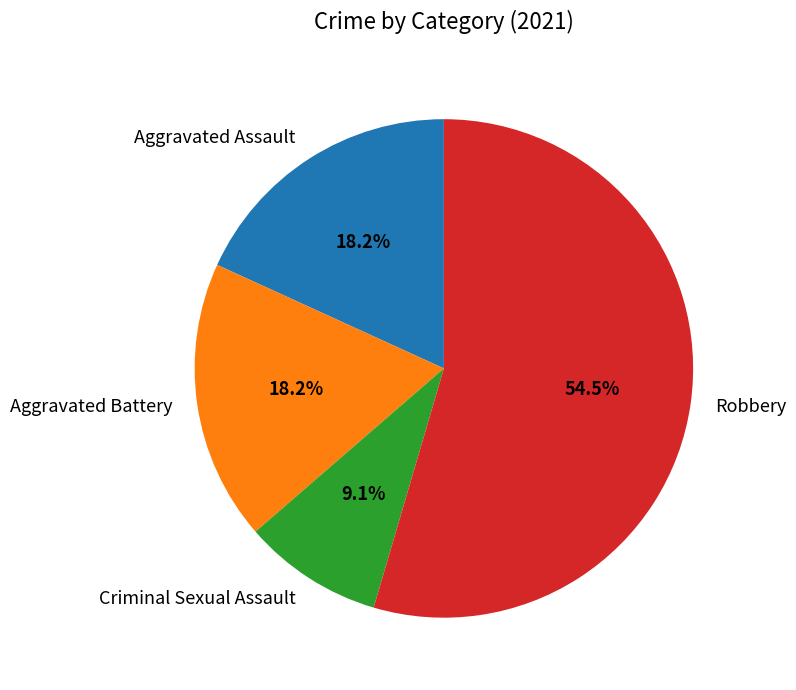

Which category has the smallest portion of the pie?

Criminal Sexual Assault